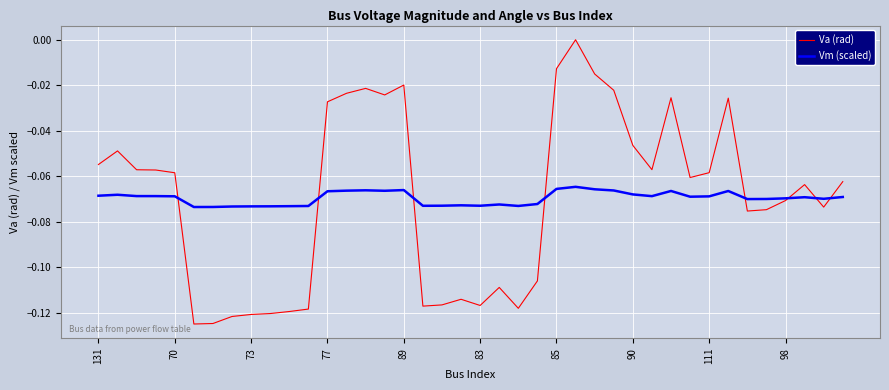

Which series has the largest range (max minus min)?

Va (rad)